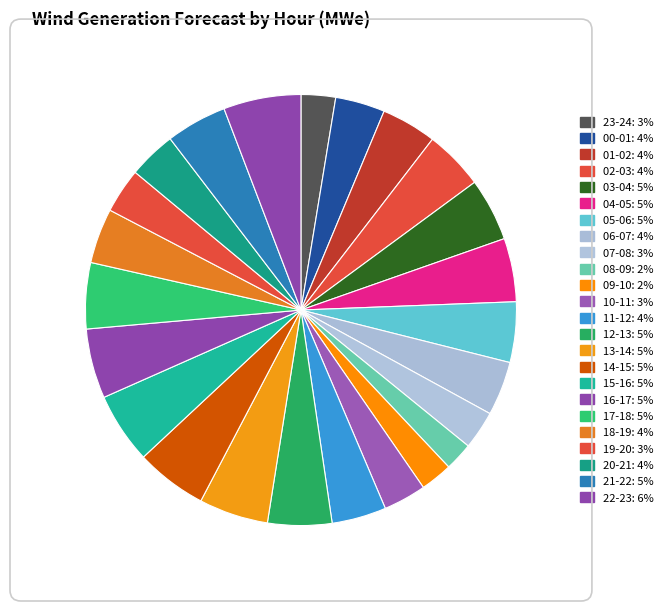

How many slices are in this pie chart?

24